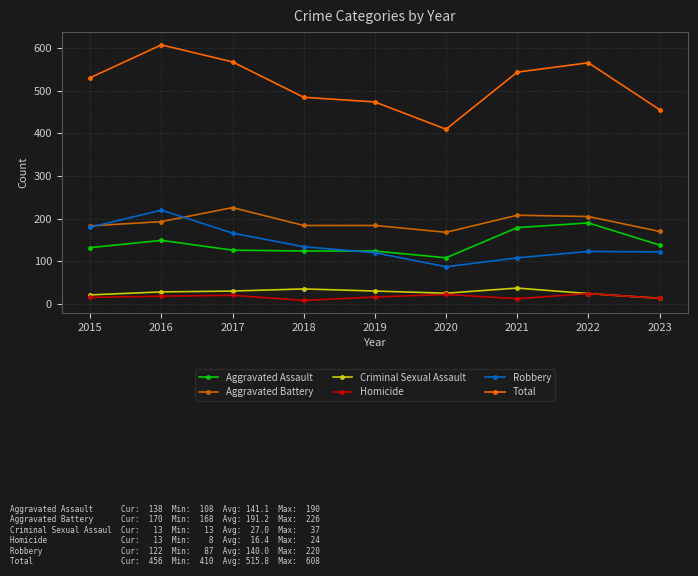

Which series has the largest total across all categories?

Total